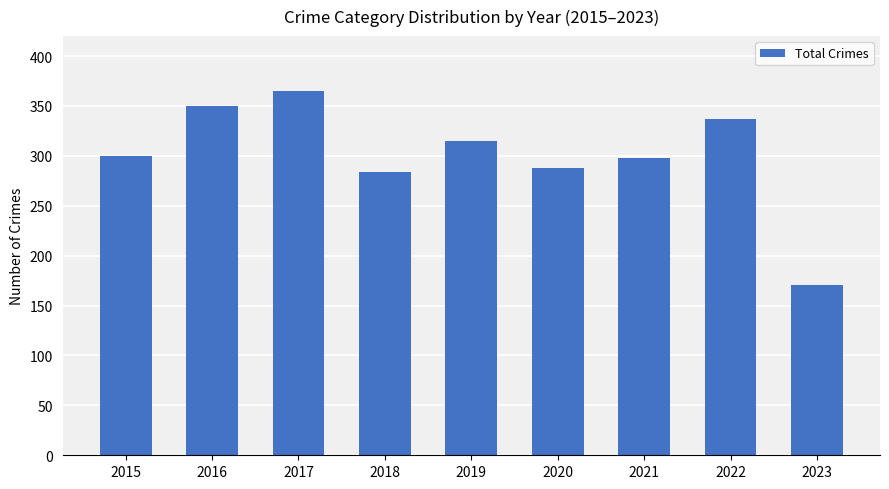

What value does the data have at 2022, to the nearest 10?

340